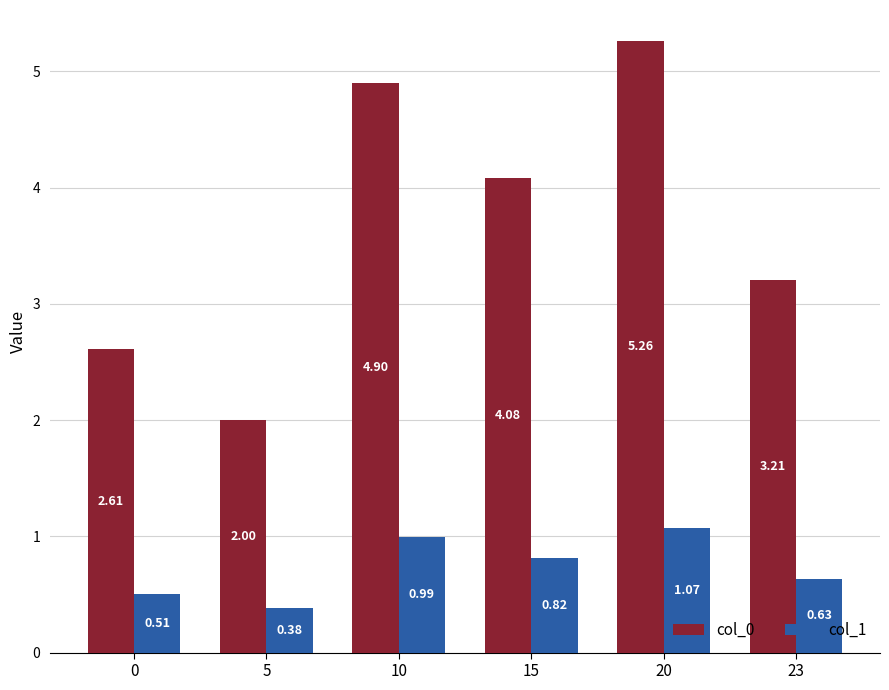

What is the spread (max minus min) of values at 0?

2.1